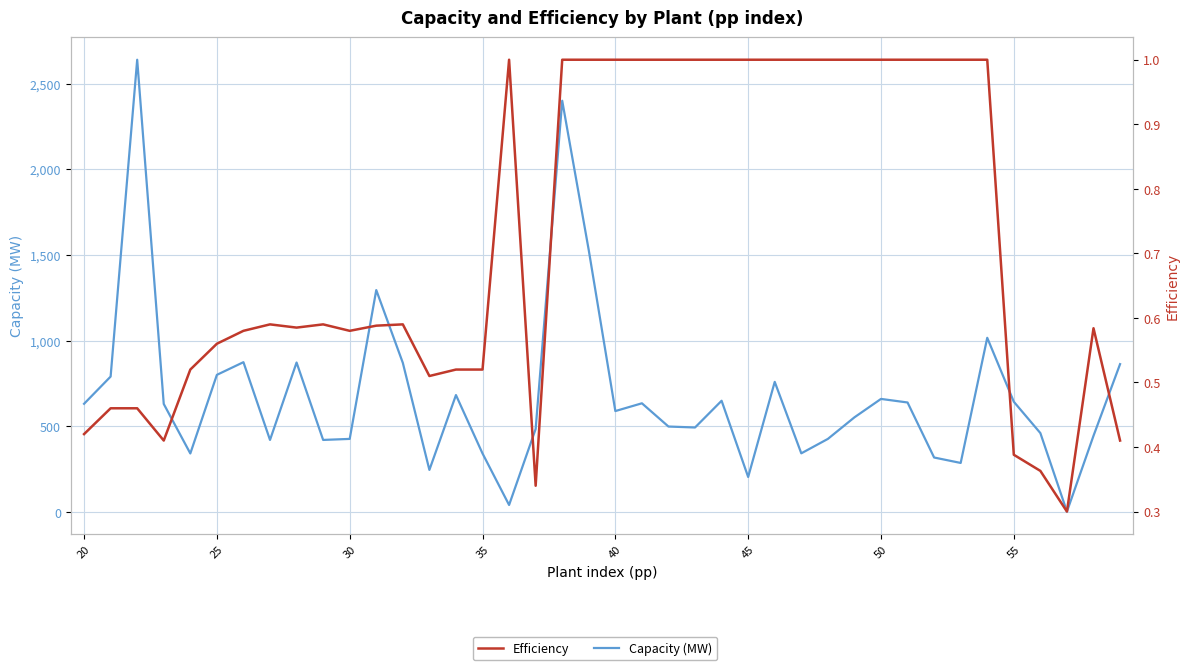

True or false: Capacity (MW) and Efficiency intersect in this chart.

False